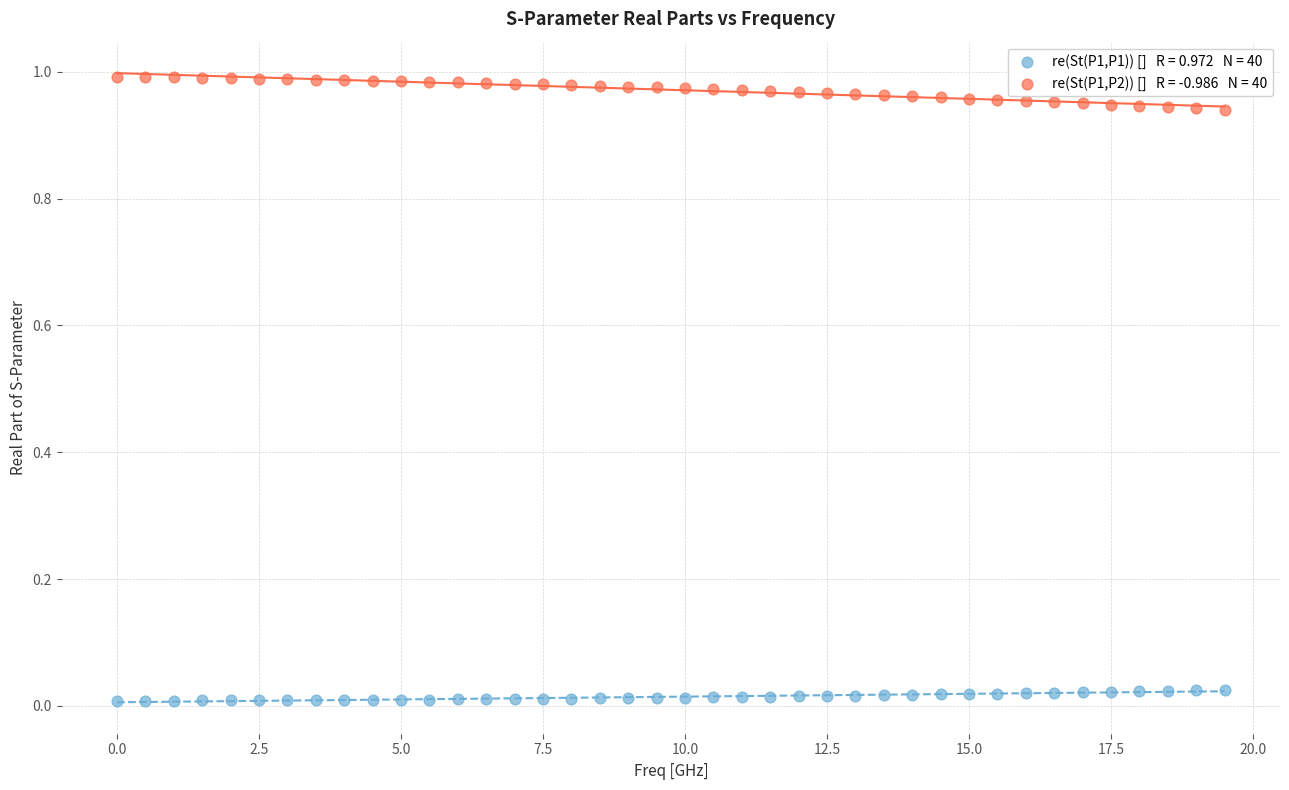

Across all data points, what is the range of X values (max minus min)?

19.5